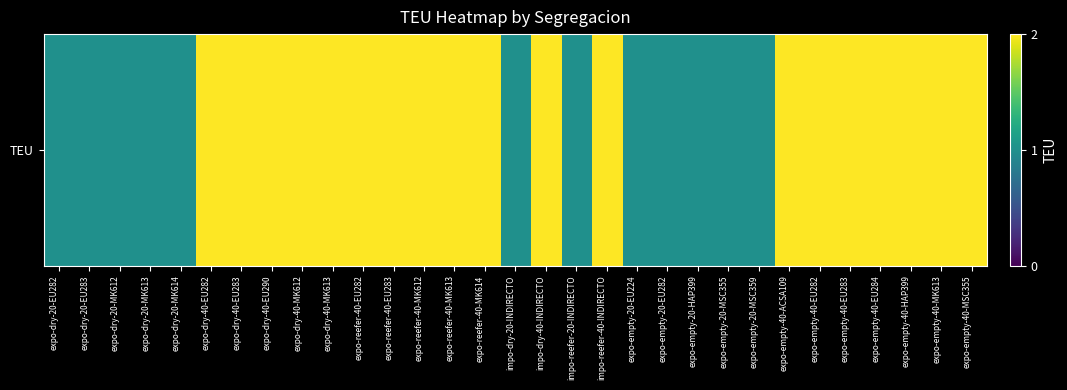

The value at expo-empty-40-EU284 is 1. True or false?

False